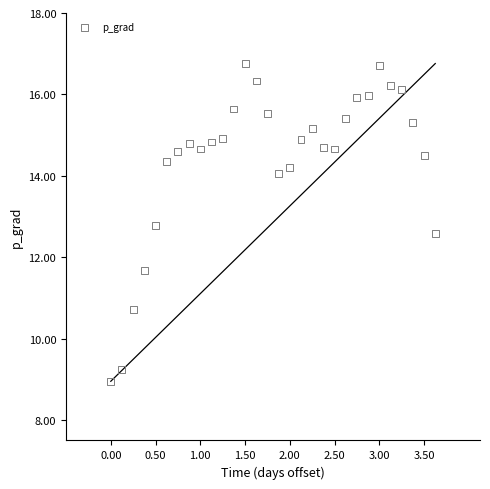

What is the range of Y values (max minus min)?

7.8